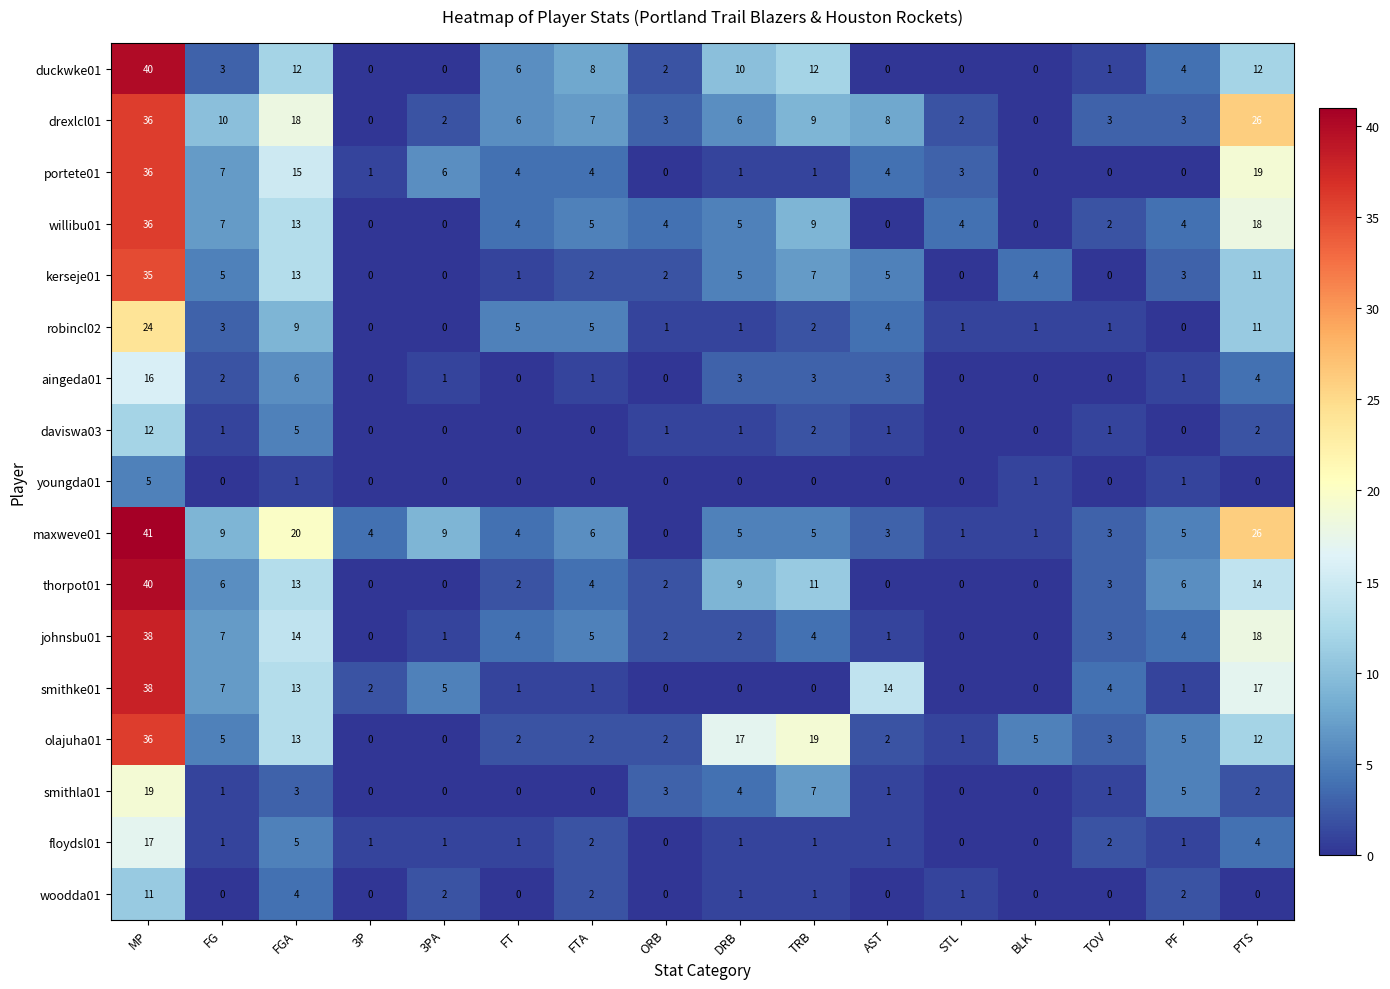

What is the sum of all woodda01 values?

24